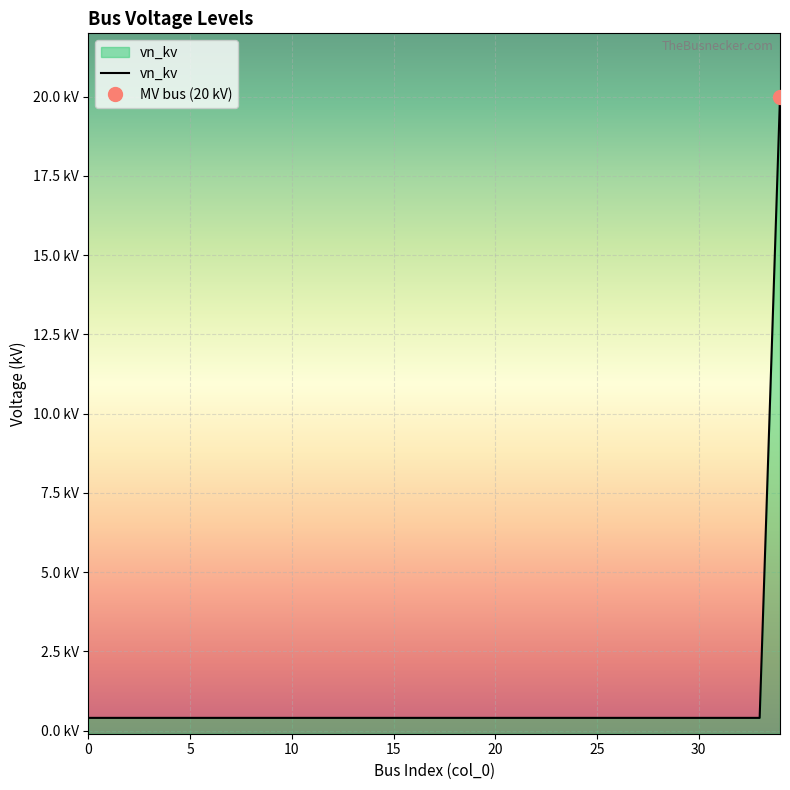

True or false: there are more than 1 points higher than both neighbors.

False